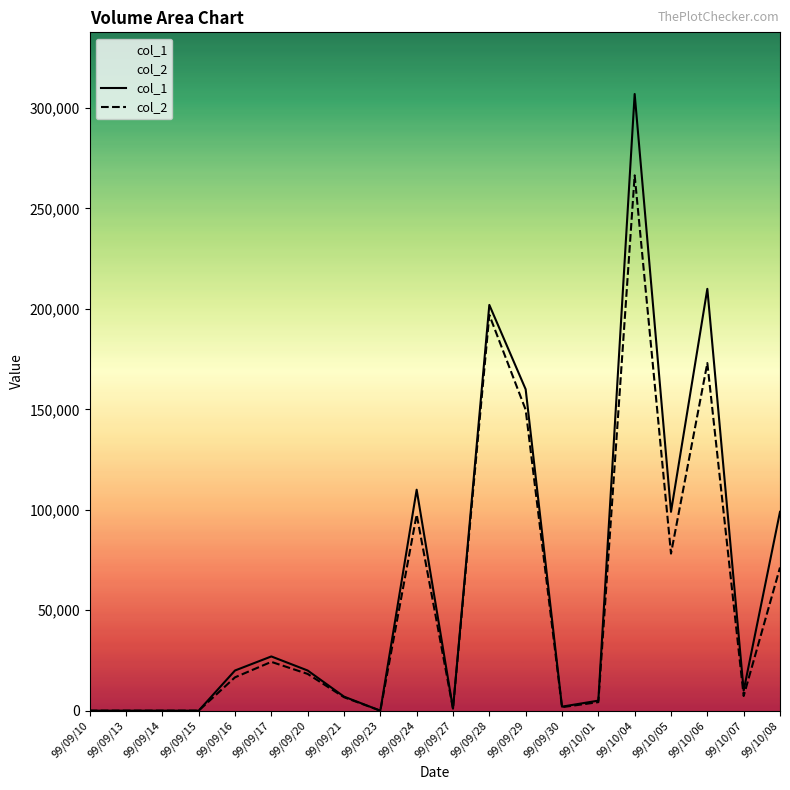

What is the value of the col_2 point at the 7th from the left?

18300